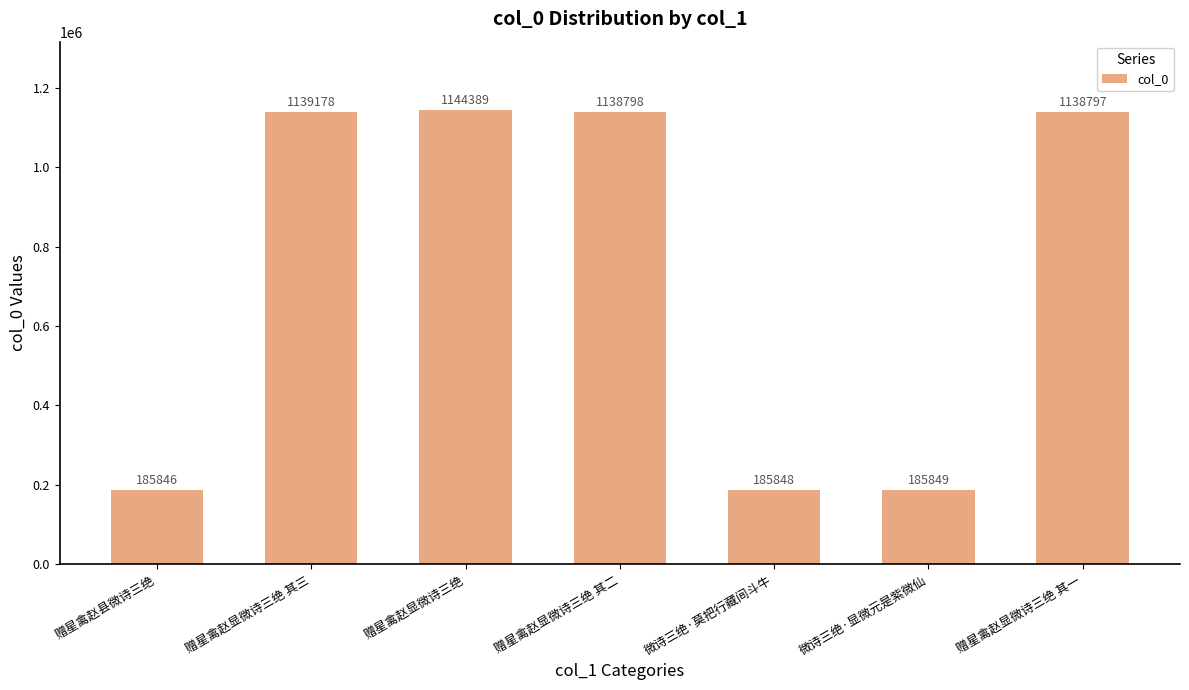

True or false: the data shows 1537456 at 赠星禽赵显微诗三绝 其二.

False